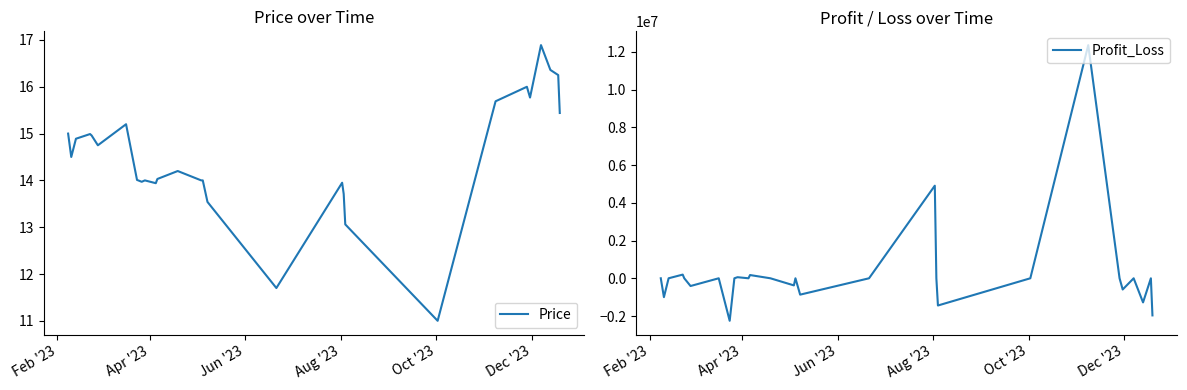

What is the maximum value for Price?

16.9